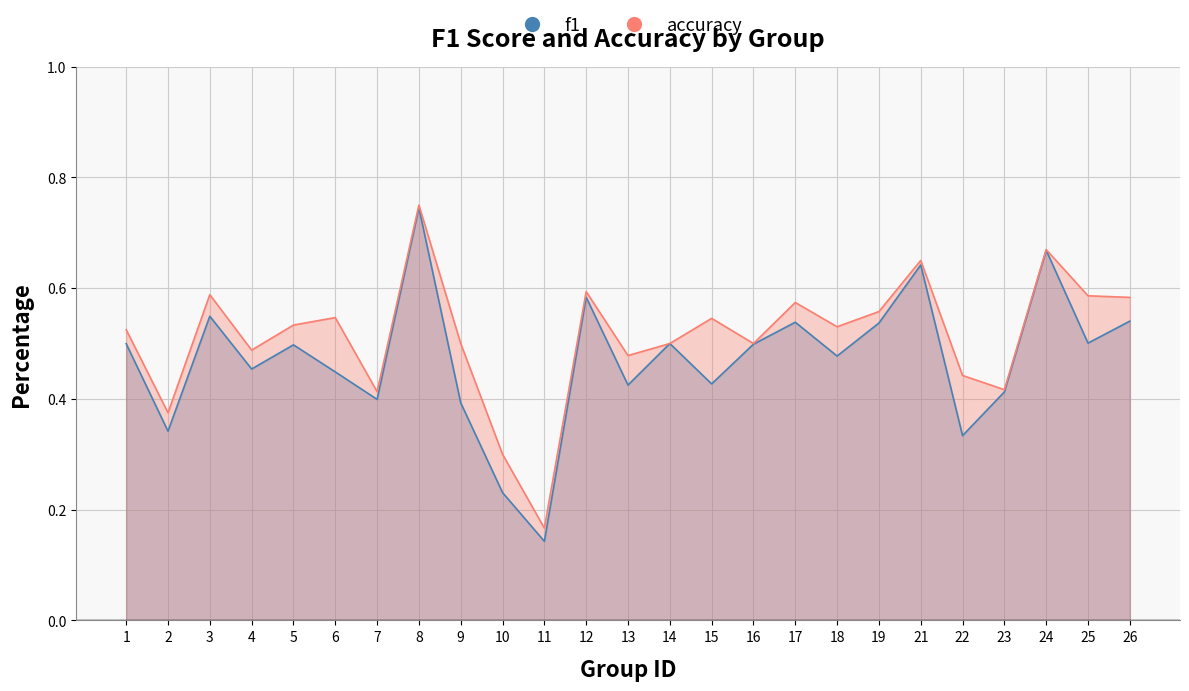

What is the maximum value shown in the chart?

0.8